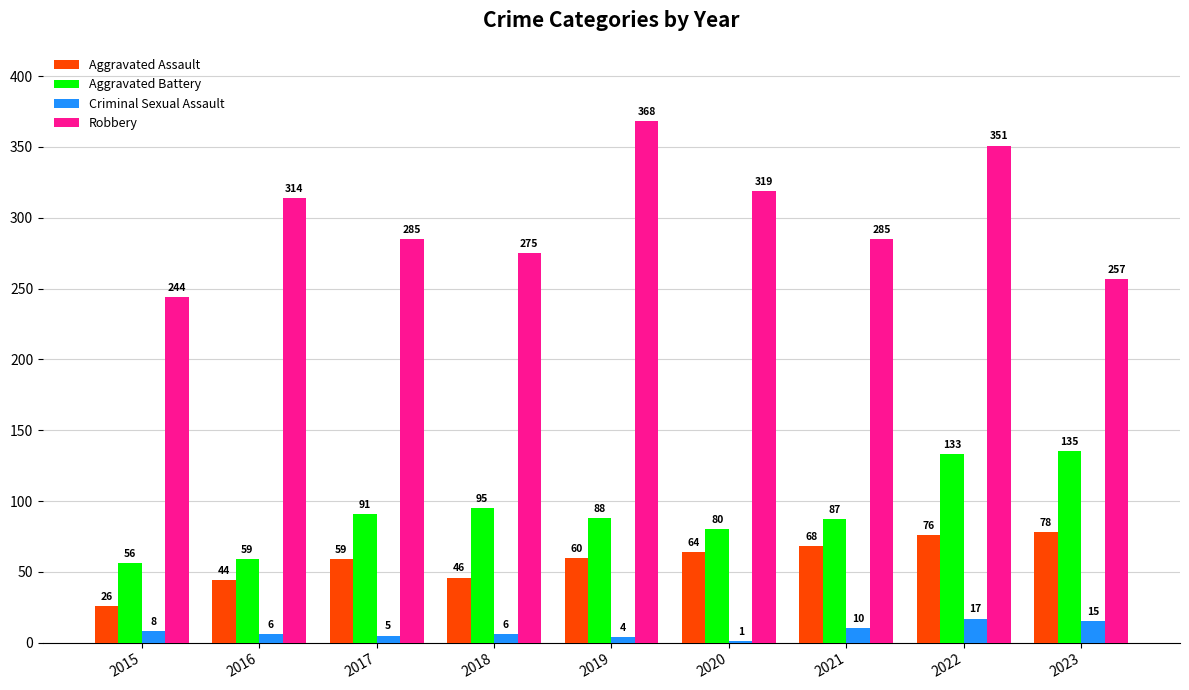

What is the approximate value of Aggravated Assault at 2022, to the nearest 5?

75